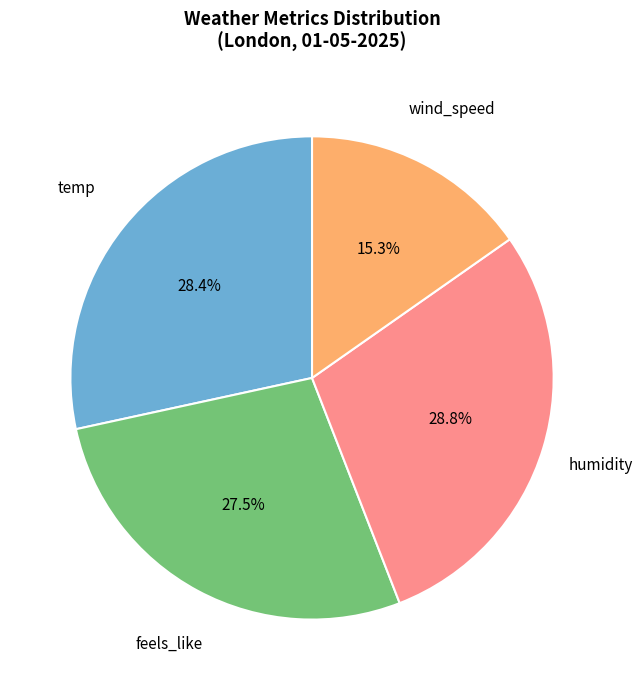

Is the sum of wind_speed and feels_like greater than half?

No